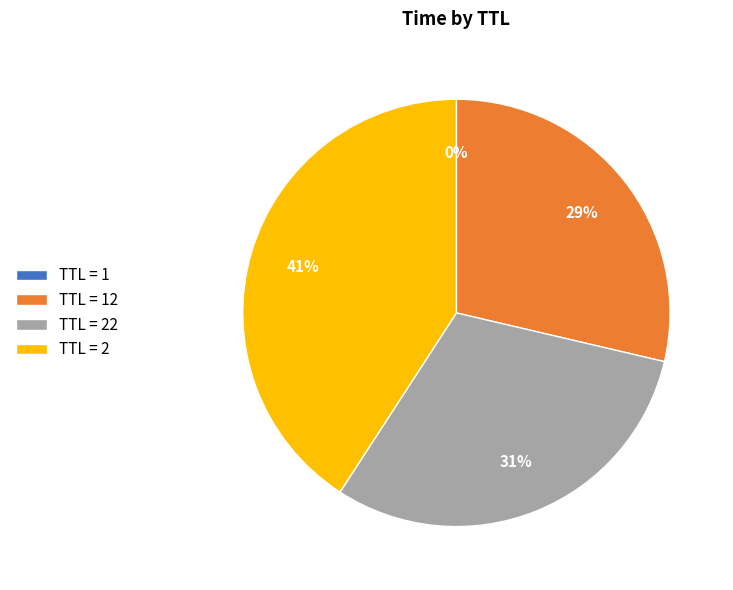

True or false: TTL = 2 accounts for 41% of the total.

True